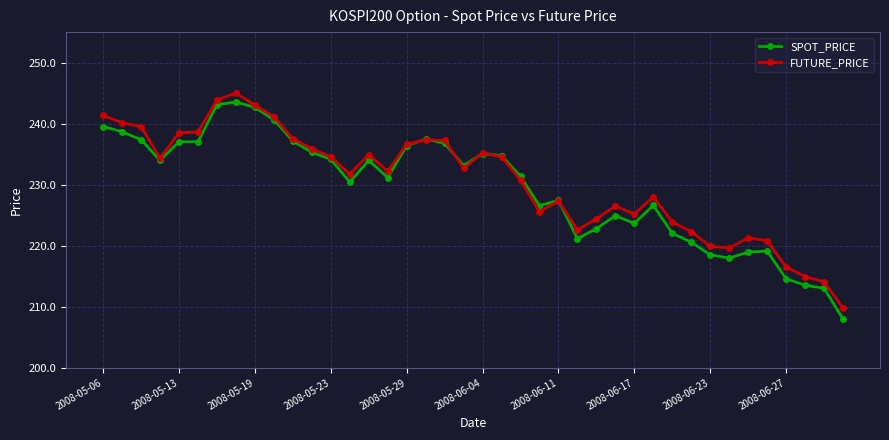

What is the value of the FUTURE_PRICE point at the 24th from the left?

225.6